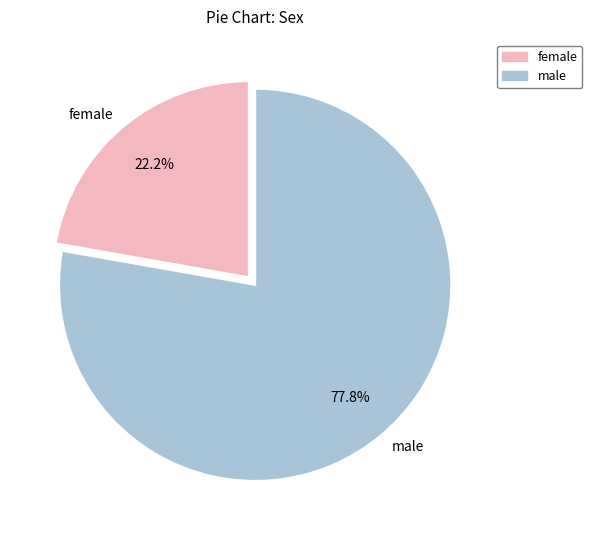

Rank the categories by value from lowest to highest.

female, male